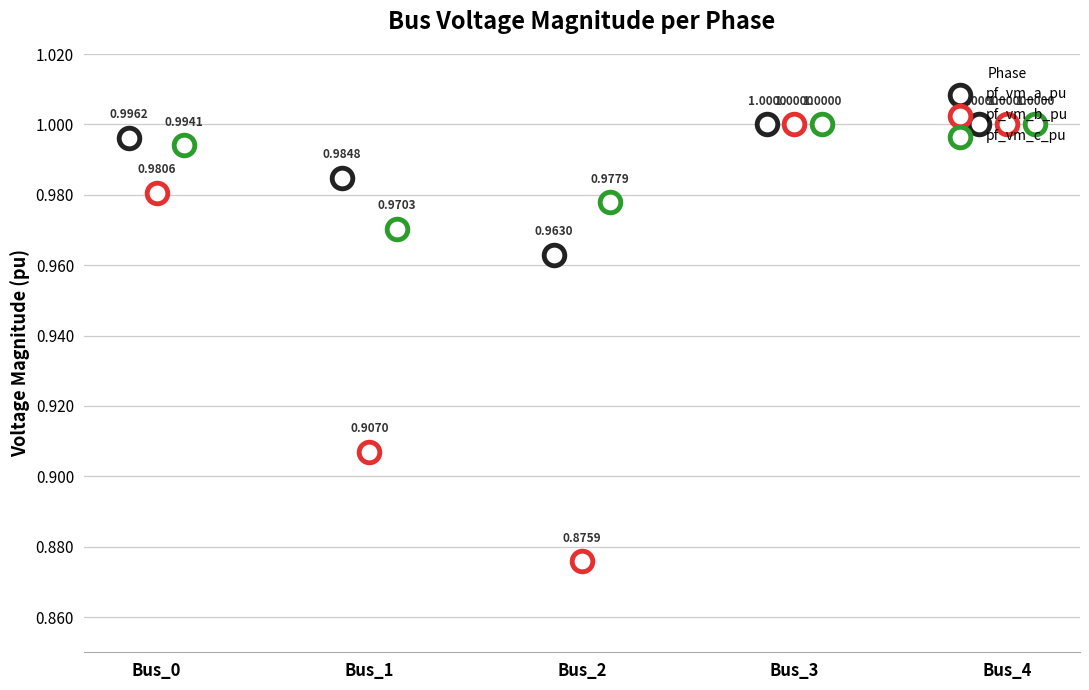

At how many categories does at least one series exceed 0?

5